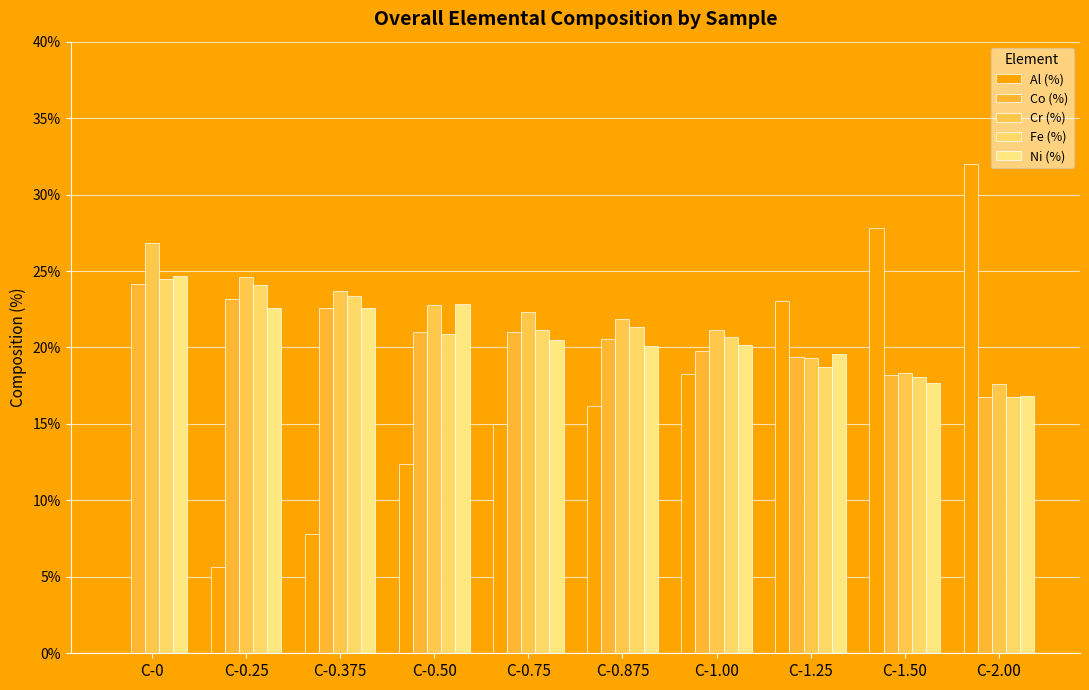

What is the sum of all Ni (%) values?

207.5